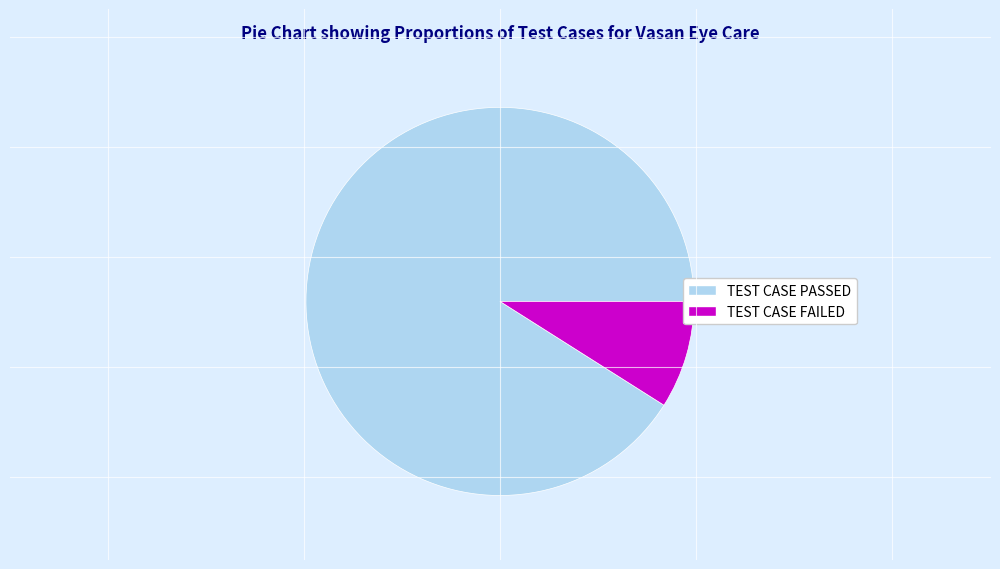

Is it true that TEST CASE PASSED is 99% of the pie?

False